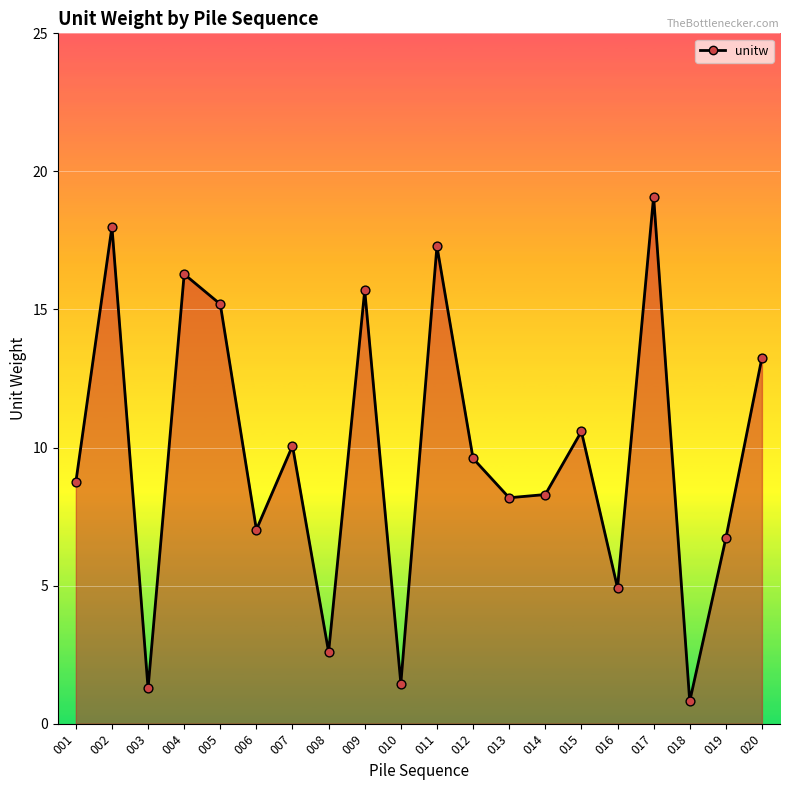

Between 016 and 003, which is larger?

016